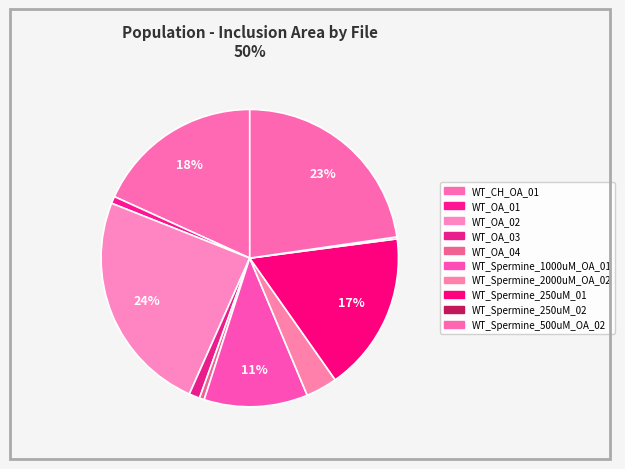

Is there any slice that represents more than half of the pie?

No